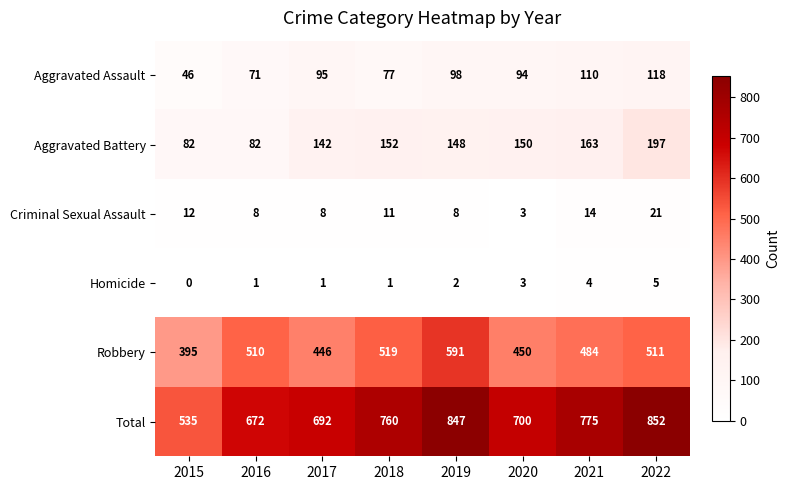

At how many categories does at least one series exceed 606?

7